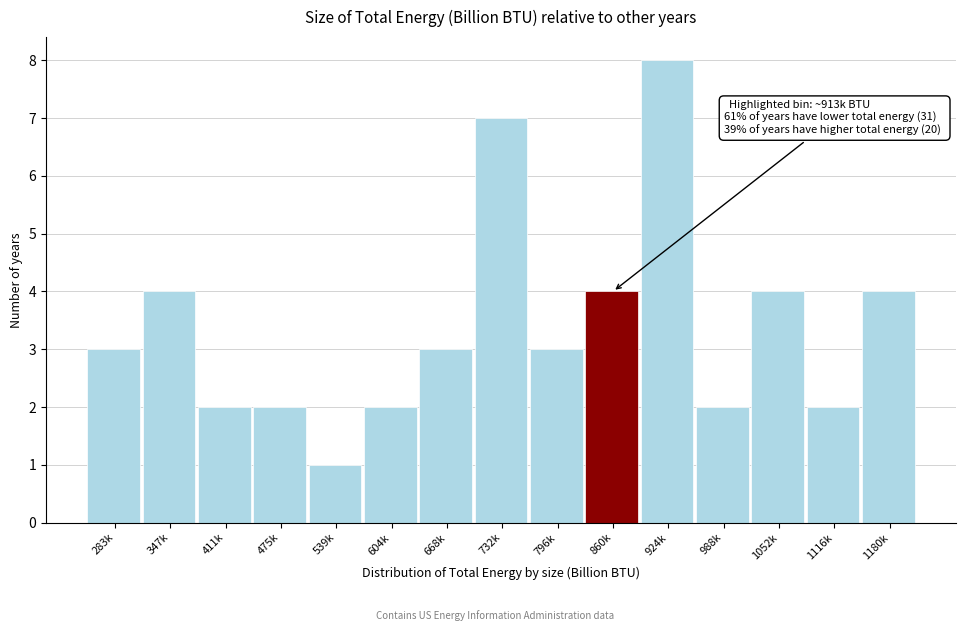

Reading right to left, what are all the values shown in this chart?

4	2	4	2	8	4	3	7	3	2	1	2	2	4	3